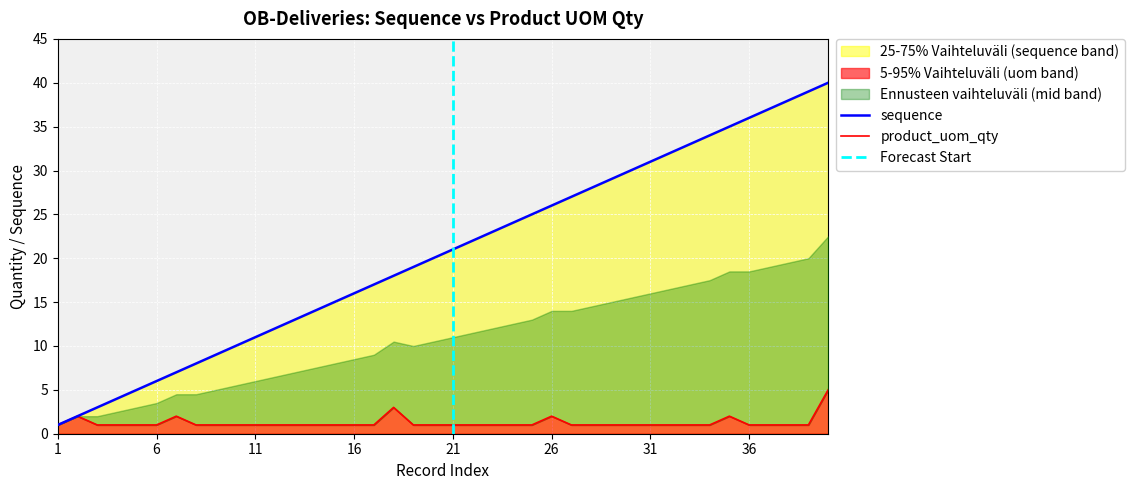

What is the value of the product_uom_qty point at the 28th from the left?

1